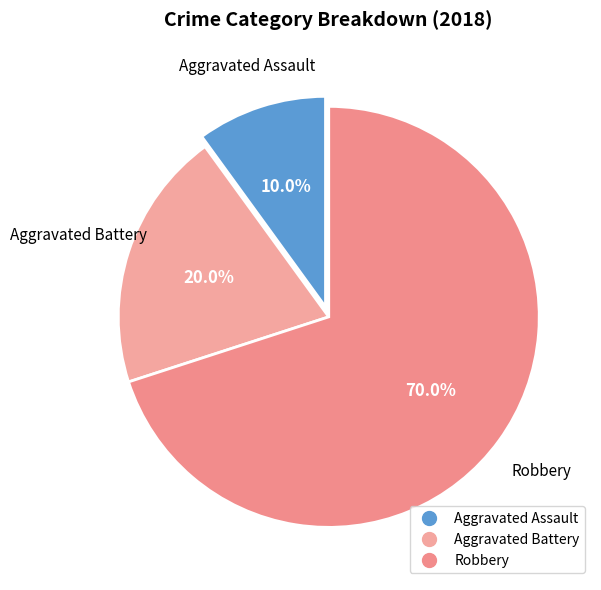

True or false: Robbery accounts for 78% of the total.

False